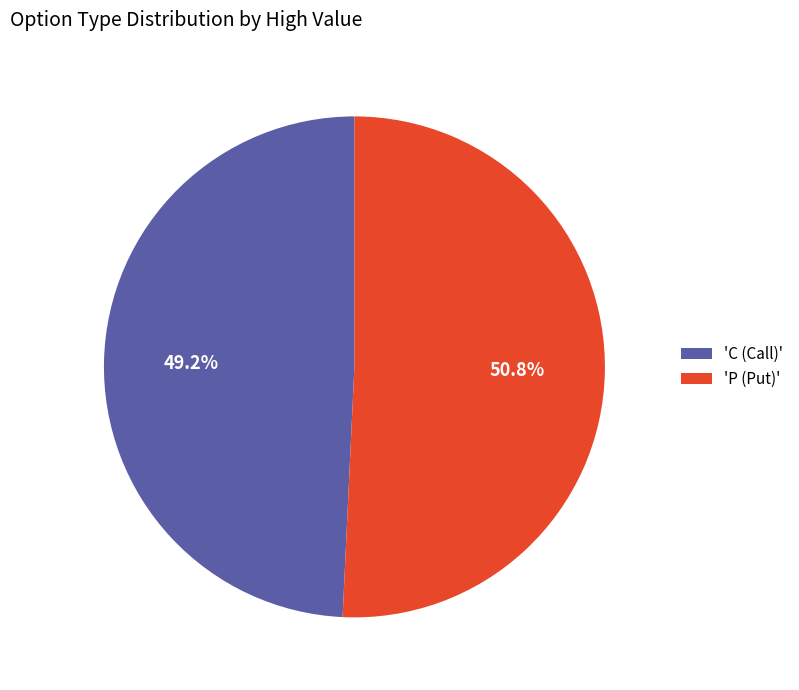

How many segments does this pie chart have?

2